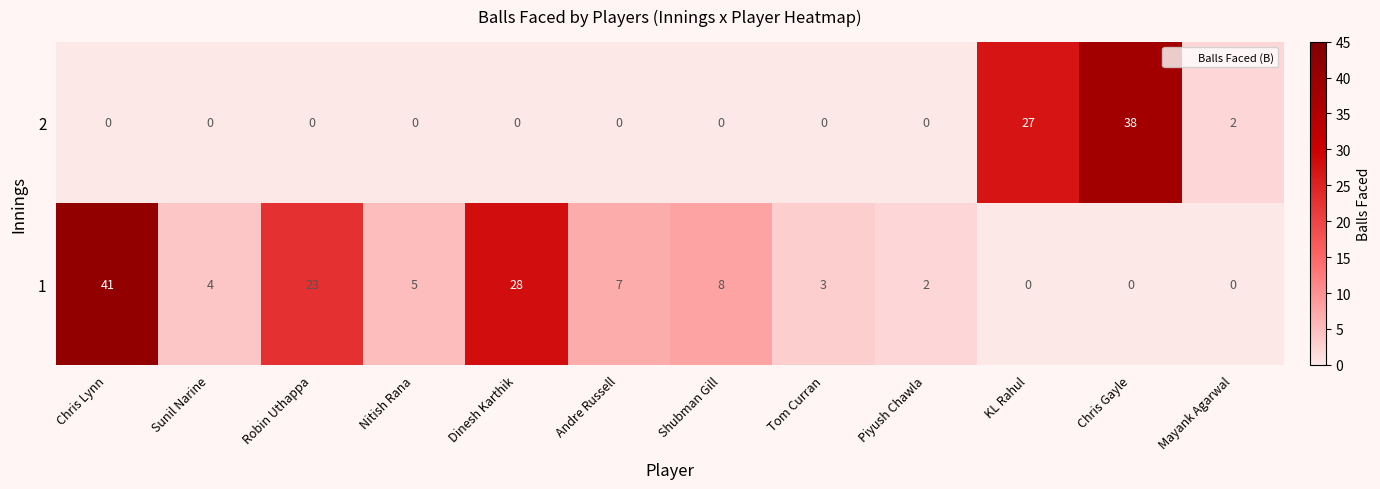

How many positive values does the 2 series have?

3